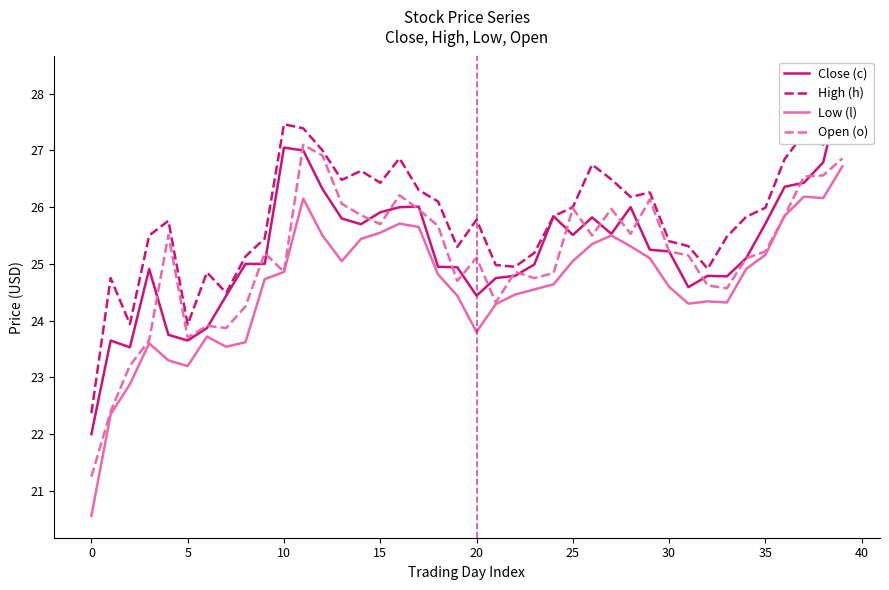

The value of Low (l) at 35 is 39.0. True or false?

False